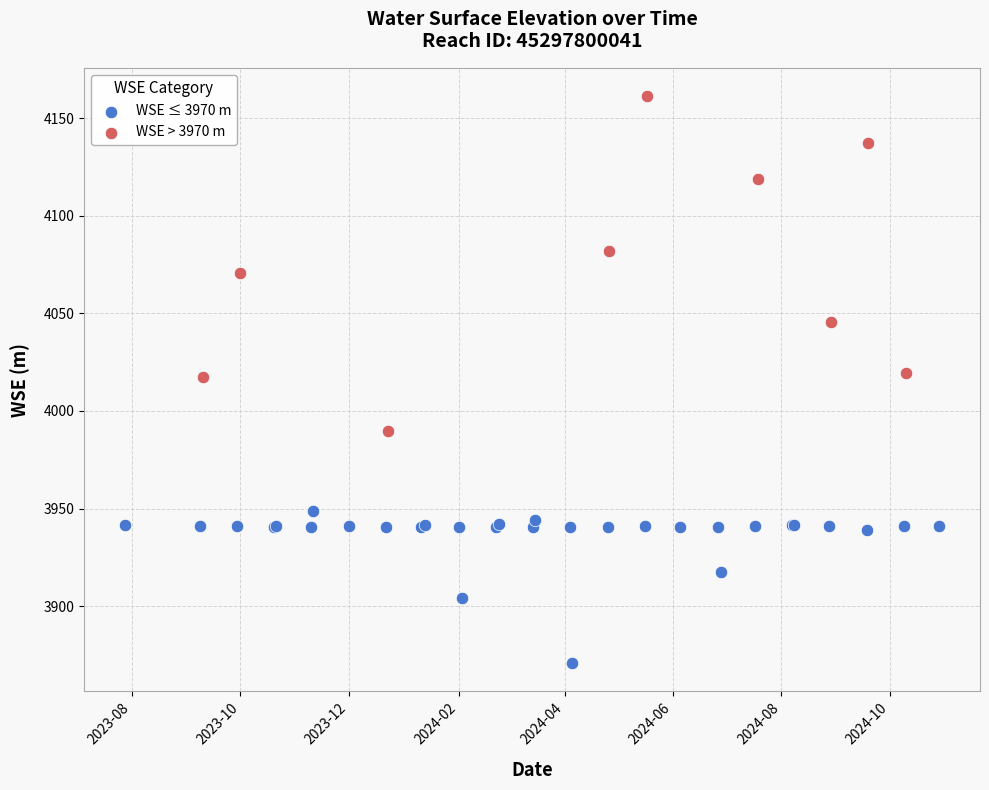

Which series has the widest spread of Y values?

WSE > 3970 m